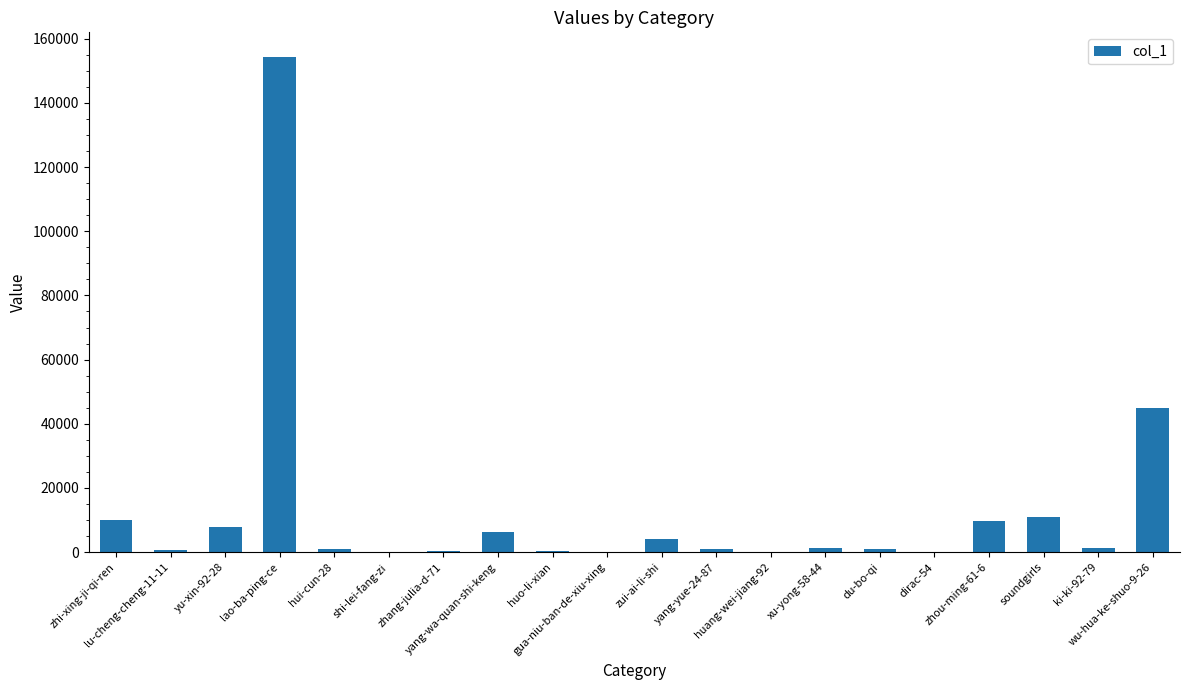

What is the sum of all values?

255242